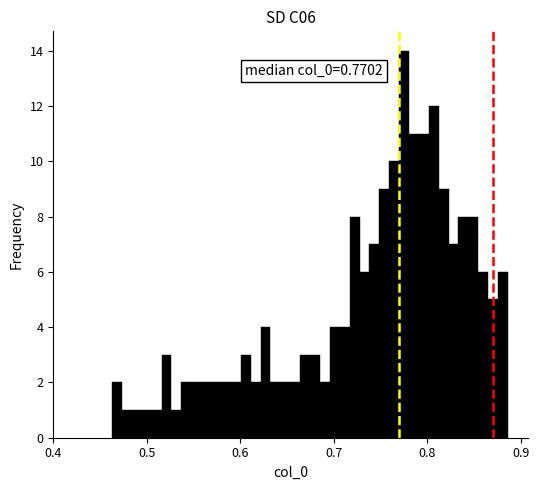

Around what value on the x-axis is the tallest bar? Give the approximate position of its centre, as read against the axis.

0.78